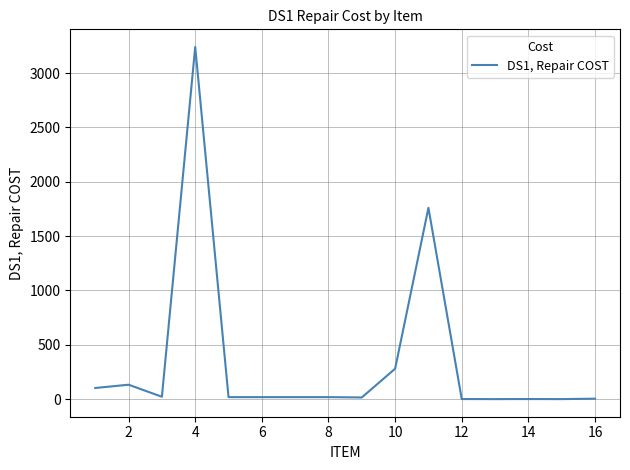

What is the maximum value shown in the chart?

3240.0